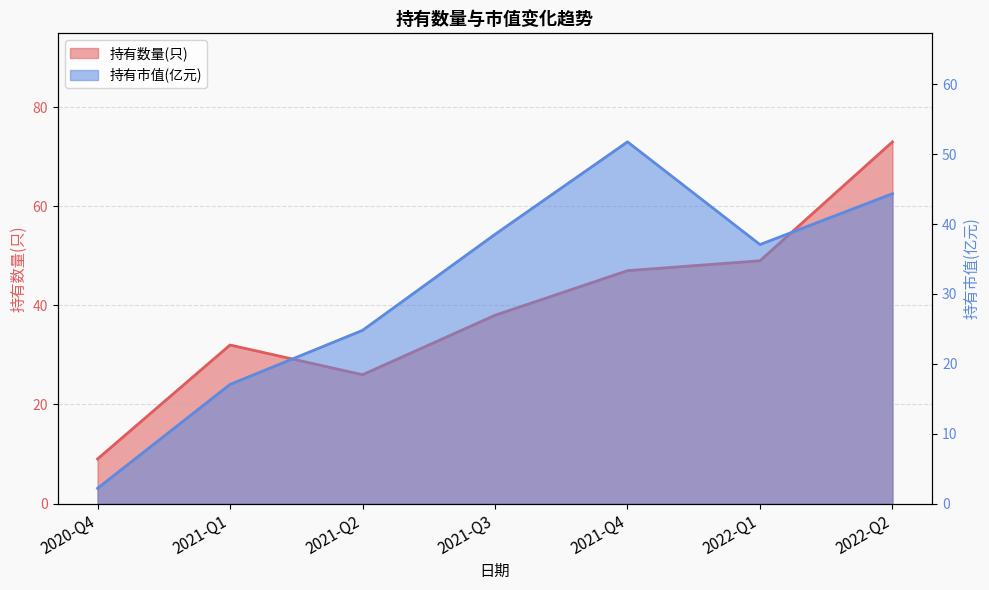

Reading left to right, list all the values displayed in this chart.

持有数量(只): 9.0	32.0	26.0	38.0	47.0	49.0	73.0
持有市值(亿元): 2.2	17.1	24.8	38.5	51.8	37.1	44.4